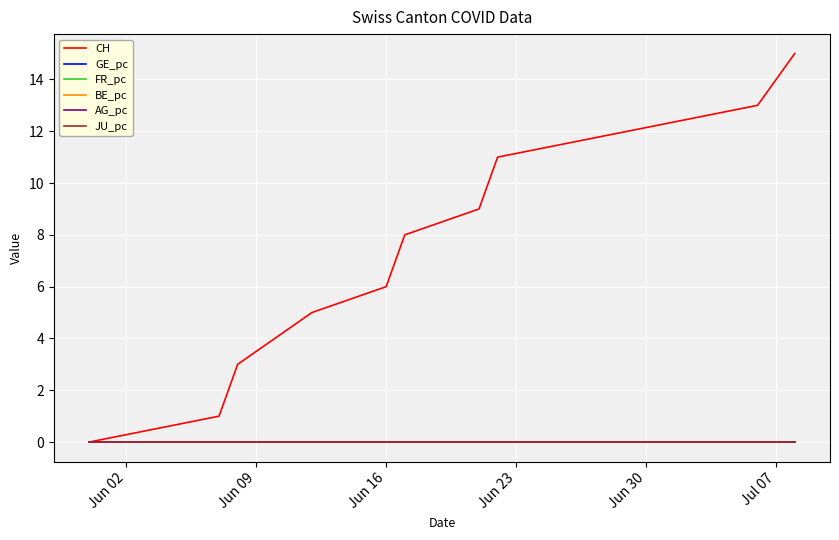

Does the chart have visible grid lines?

Yes